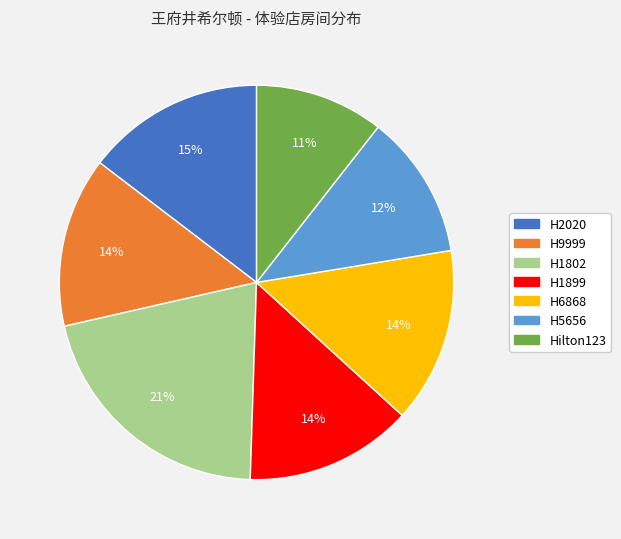

Is the sum of H2020 and H1802 greater than half?

No